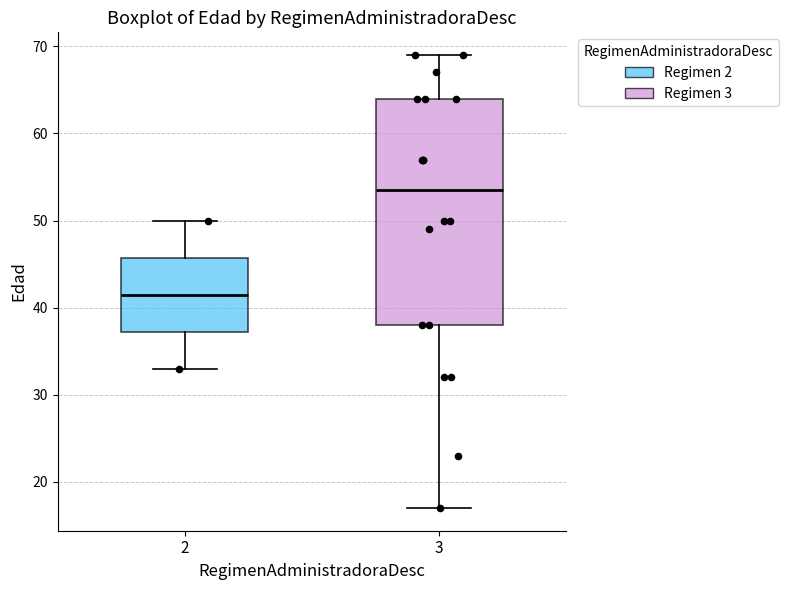

Where does the median line of the box at x = 3 sit on the y-axis? The values are not printed on the chart, so give them approximately, as read against the axis.

54